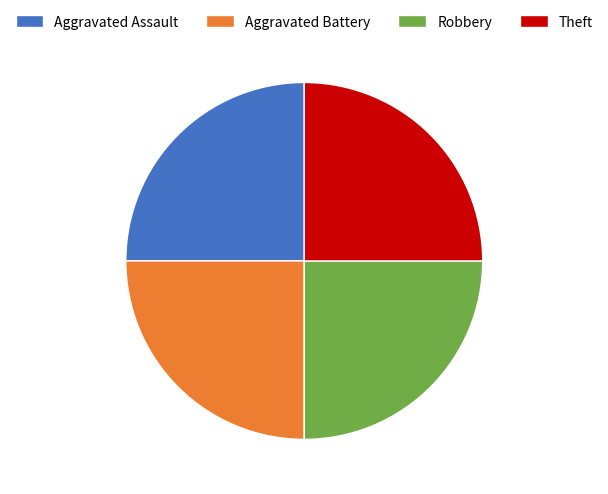

Count the number of slices in the pie.

4